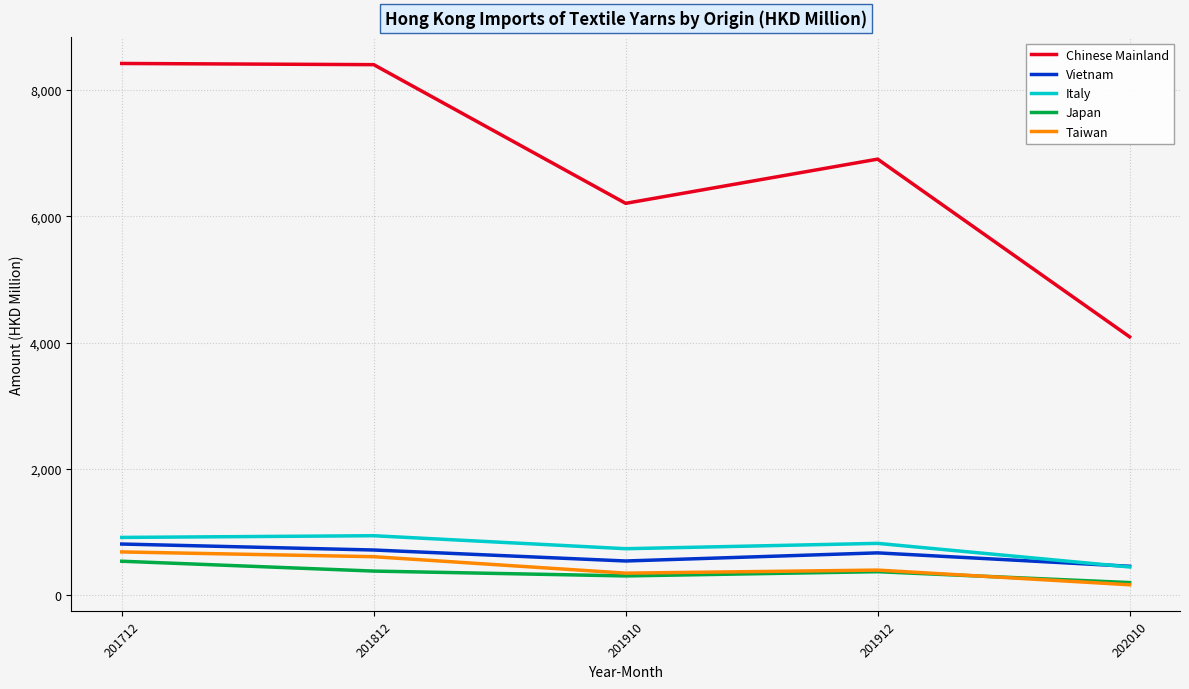

The value of Taiwan at 201910 is 352.8. True or false?

True